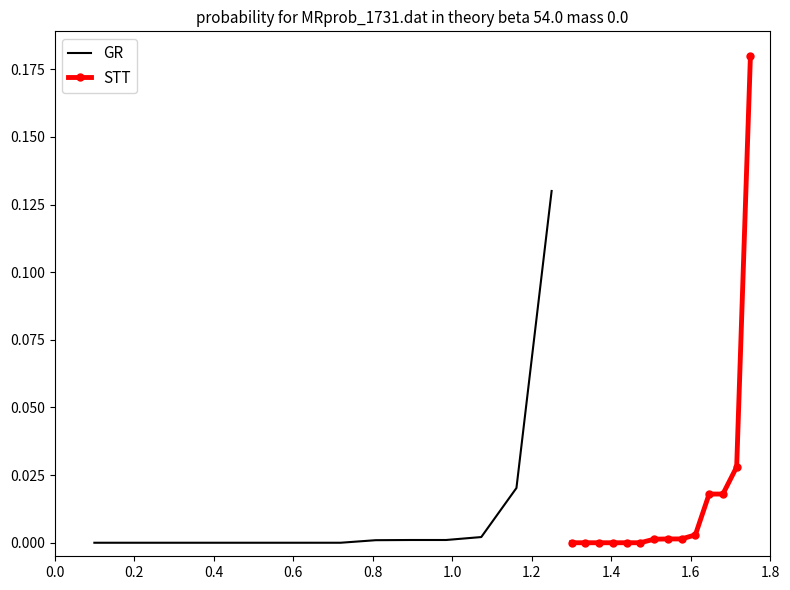

True or false: GR has more than 1 interior local peaks.

False